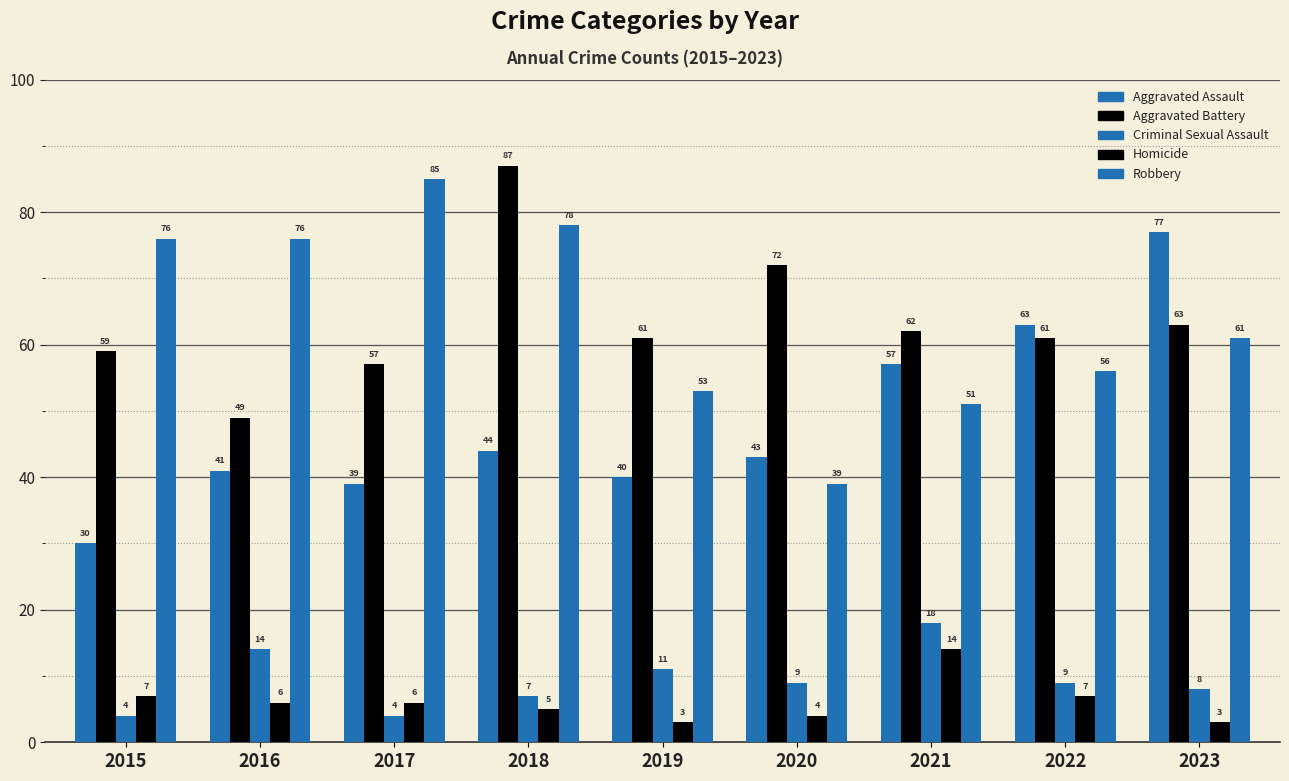

How many categories are shown in the chart?

9